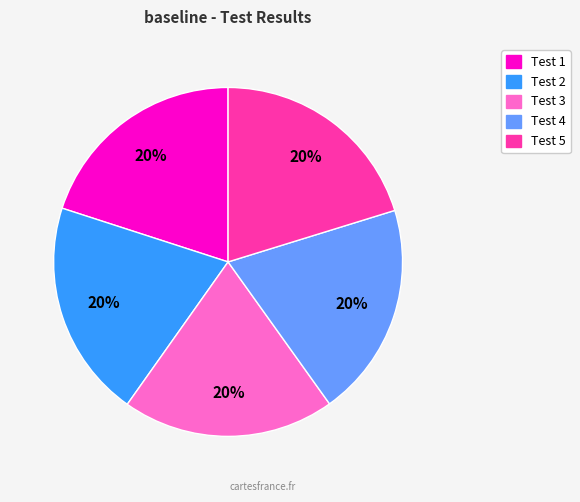

Is there a majority slice in this chart?

No